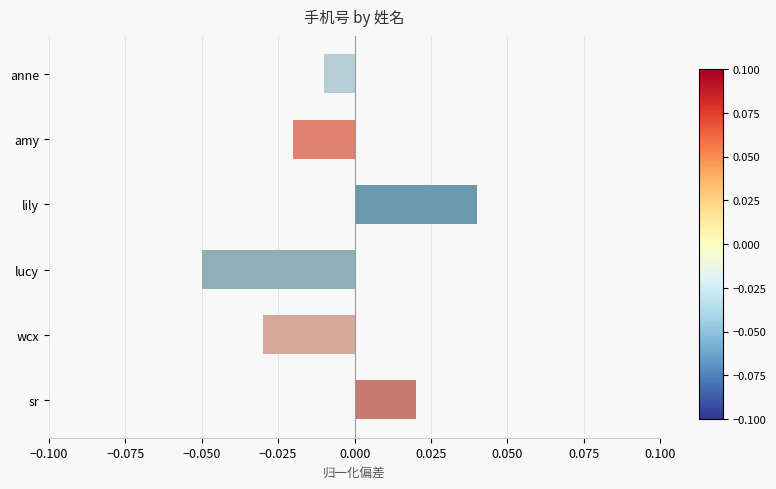

What is the difference between the maximum and minimum values?

0.1